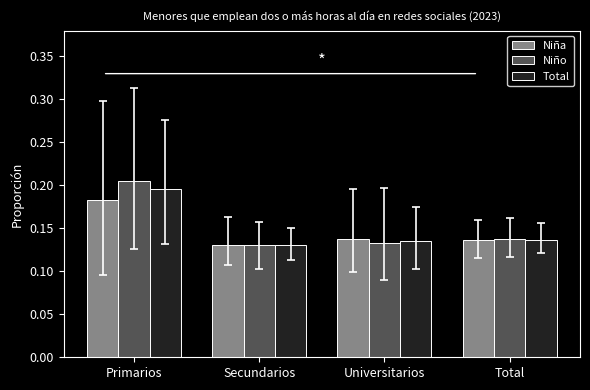

What is the sum of all Total values?

0.6